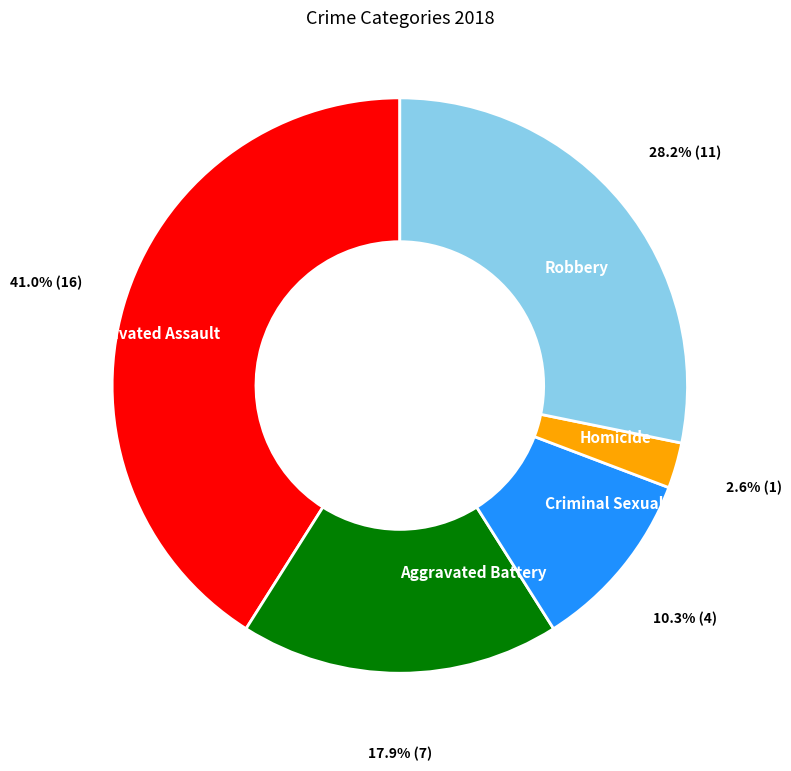

Which slice is the largest?

Aggravated Assault